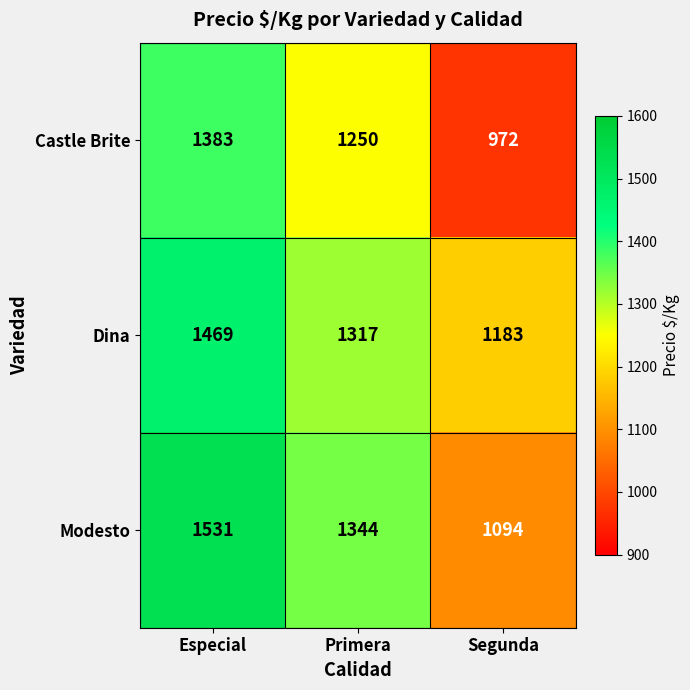

How many data points does each series have?

3